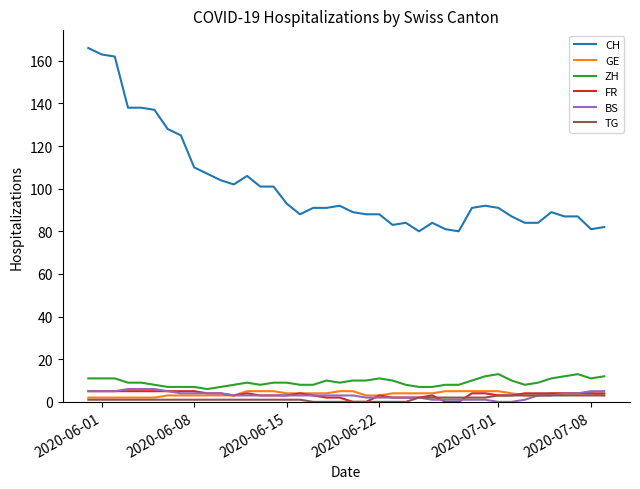

Which series has the largest total across all categories?

CH